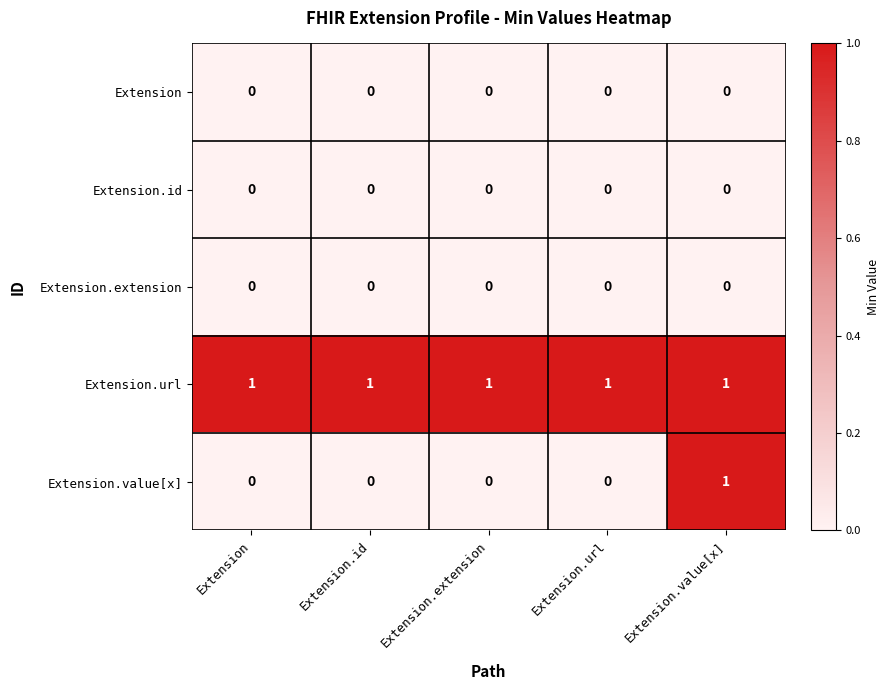

Is it true that Extension.url equals 1 at Extension.id?

True